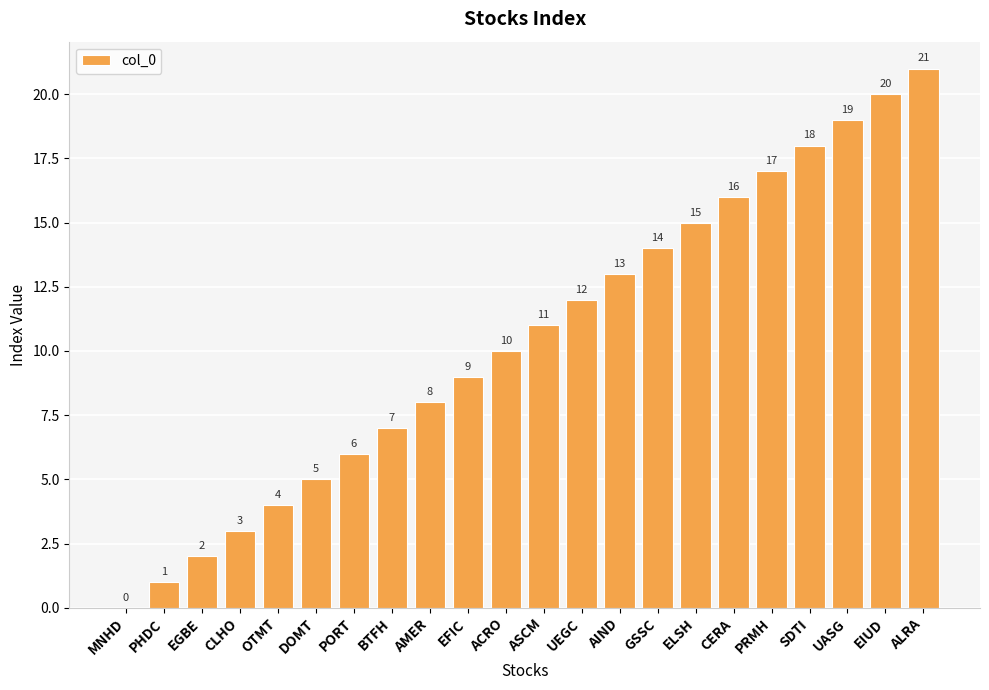

Reading right to left, transcribe all the data shown in this chart.

21	20	19	18	17	16	15	14	13	12	11	10	9	8	7	6	5	4	3	2	1	0